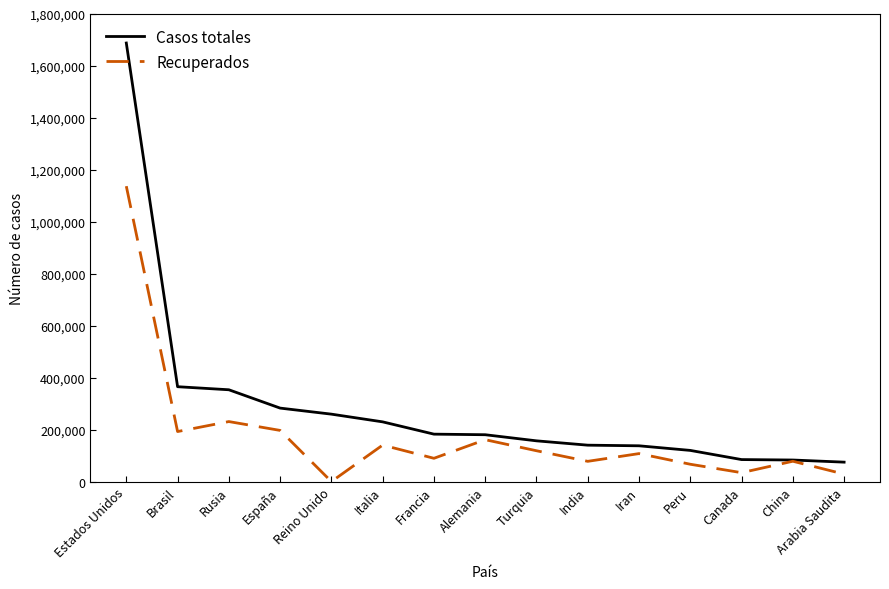

The Casos totales series shows 182584 at Francia. True or false?

True